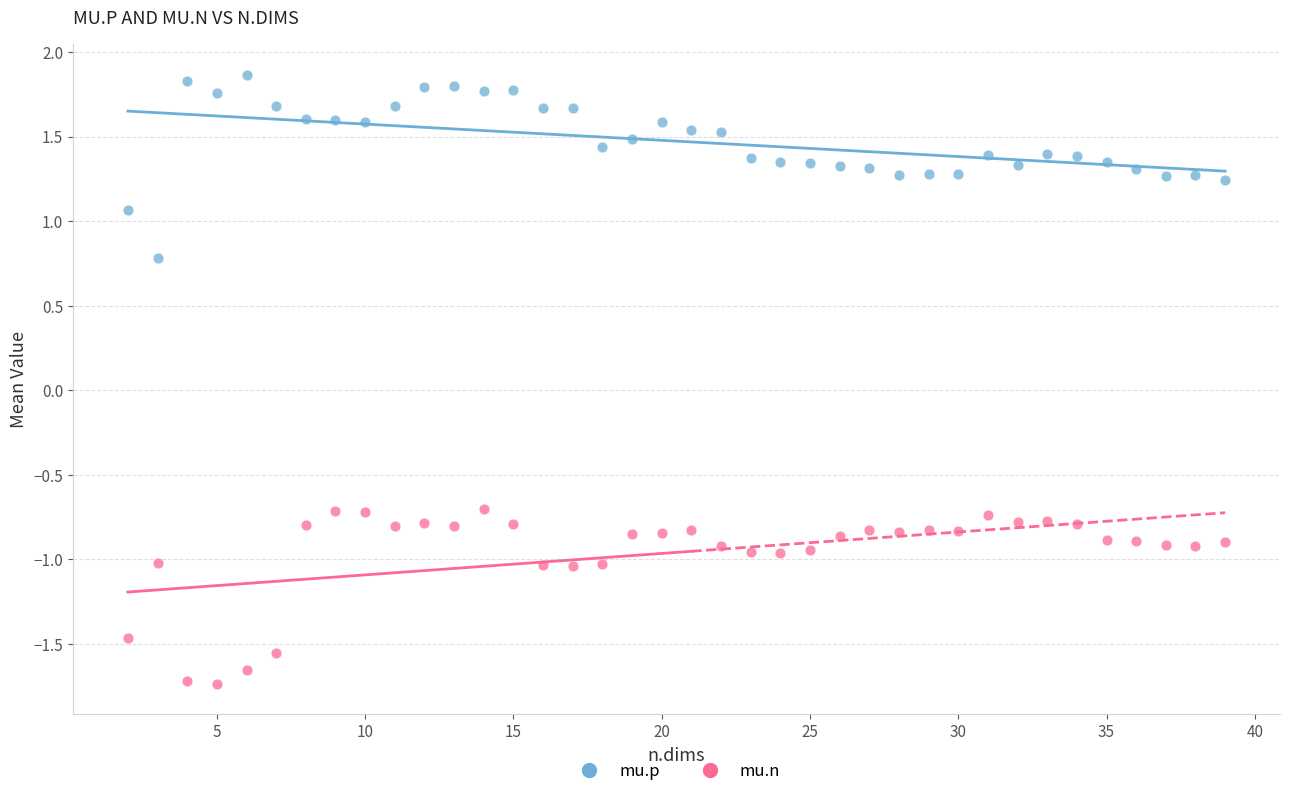

Which series reaches the minimum Y coordinate?

mu.n